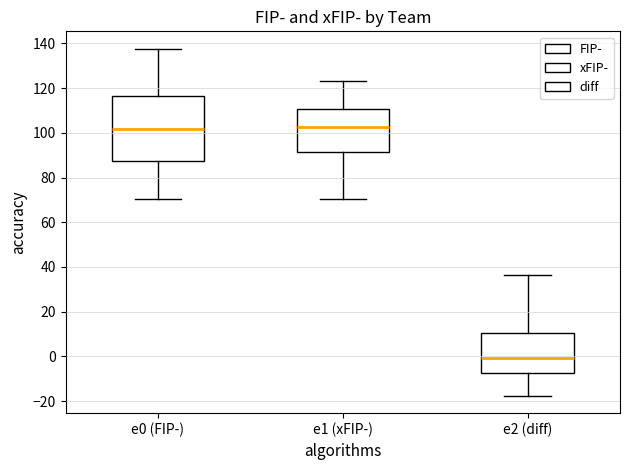

Reading left to right, read every box against the y-axis: the position of its median line, the range the box covers, and the ends of its whiskers. The values are not printed on the chart, so give them approximately, as read against the axis.

e0 (FIP-): median 102, box 88 to 116, whiskers 70 to 138
e1 (xFIP-): median 102, box 92 to 110, whiskers 70 to 124
e2 (diff): median 0, box -8 to 10, whiskers -18 to 36